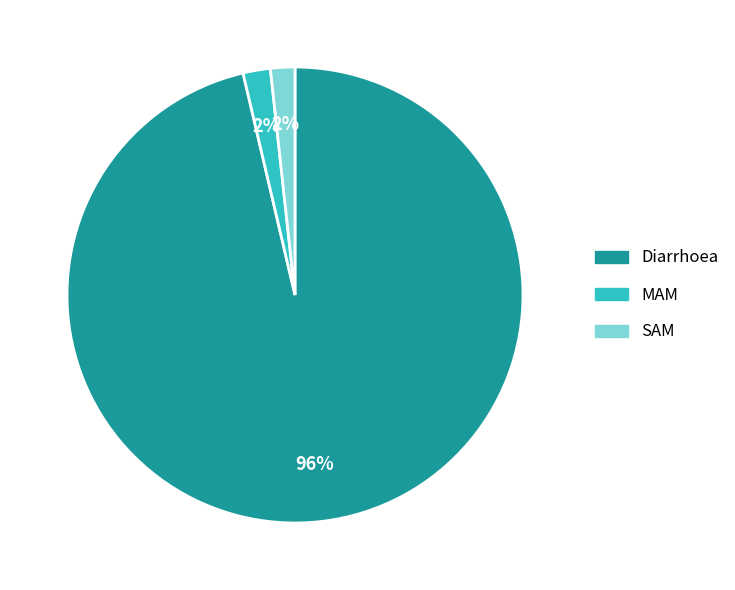

Is there a majority slice in this chart?

Yes